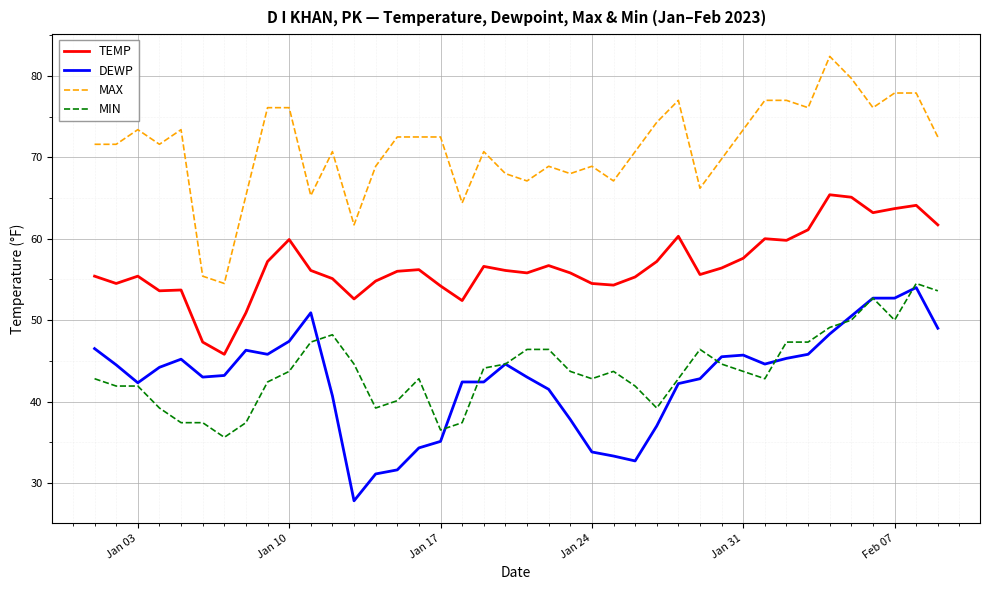

True or false: TEMP and MIN cross at least once.

False